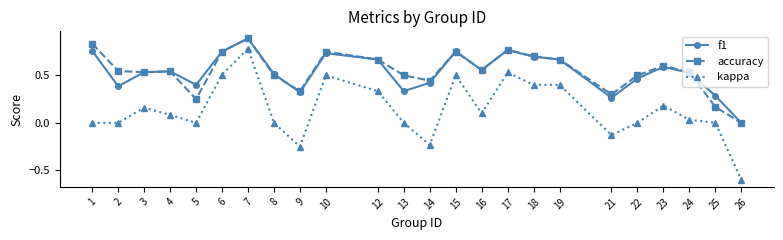

How many accuracy values are between 0 and 1?

24